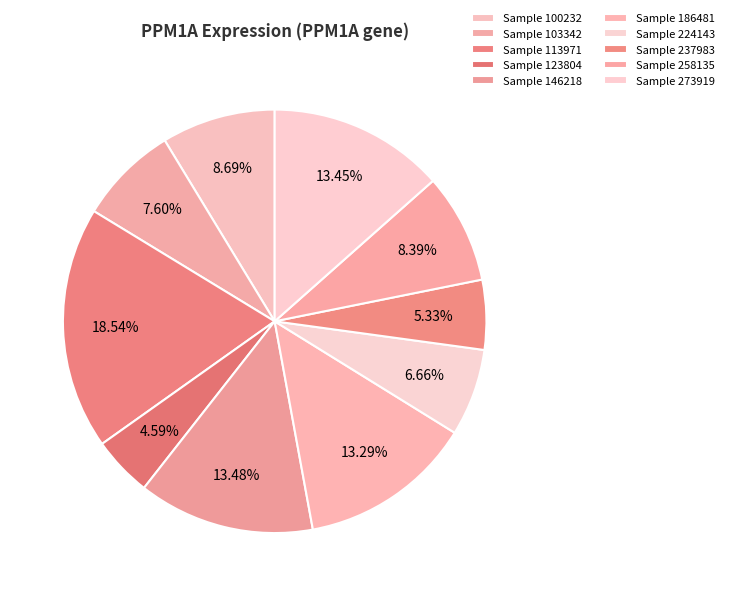

Which category has the biggest portion of the pie?

113971